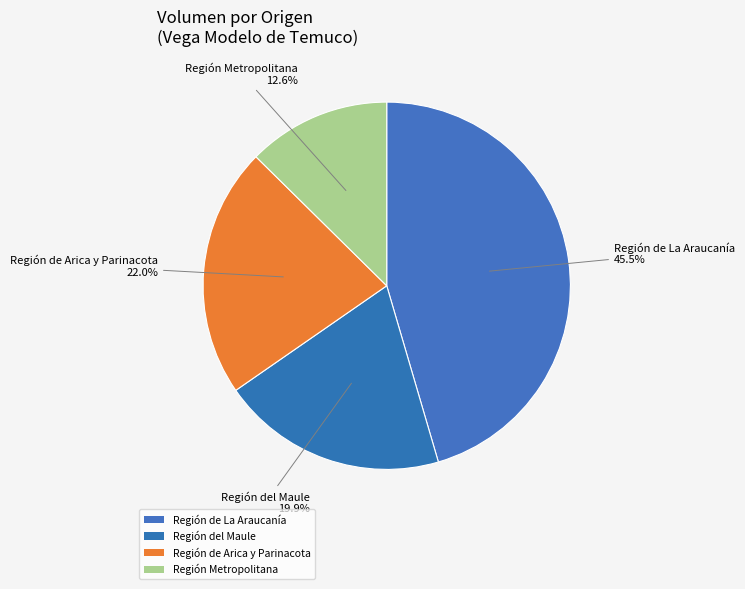

Which category has the biggest portion of the pie?

Región de La Araucanía